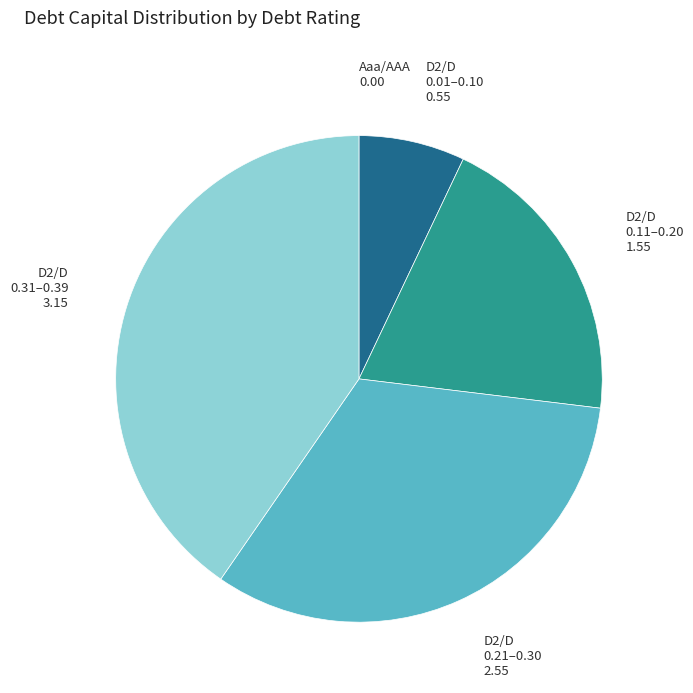

Is there a majority slice in this chart?

No